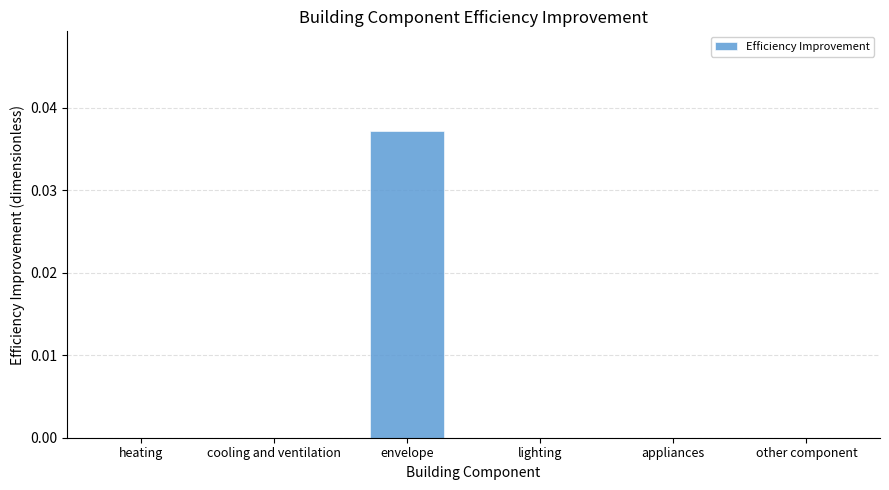

The chart shows a value of 0.0 at cooling and ventilation. True or false?

True